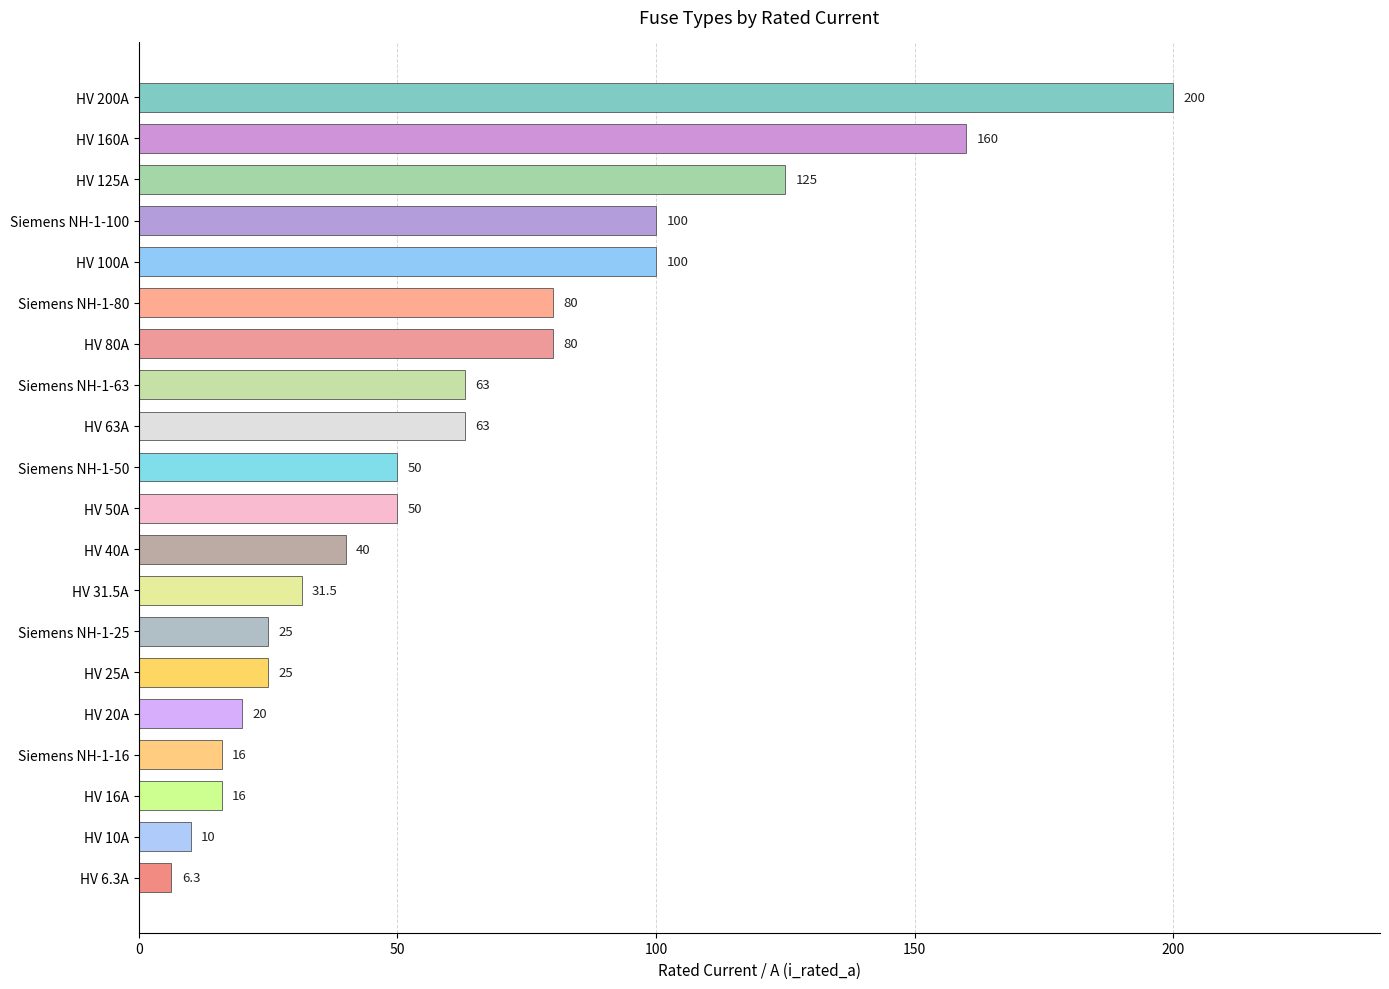

What is the greatest value displayed?

200.0